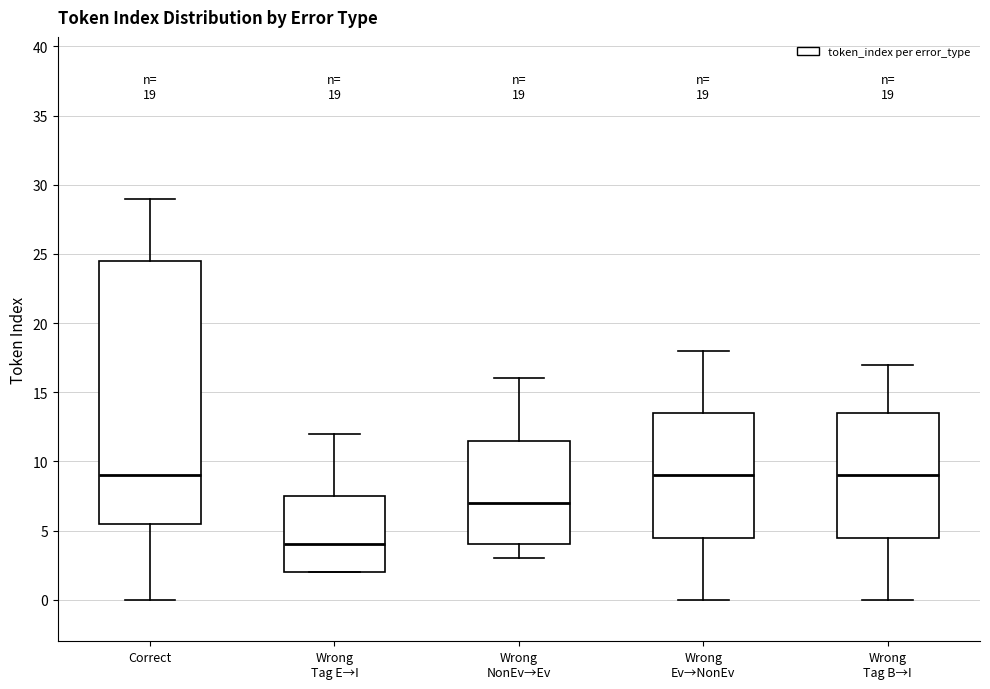

Which box is the tallest, from its lower edge to its upper edge?

Correct